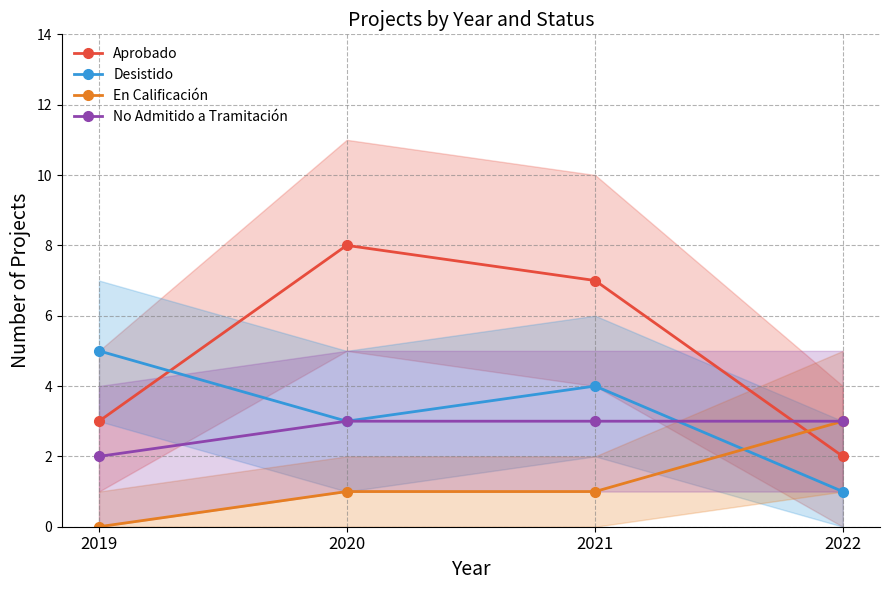

List the series in order of their peak value, lowest first.

En Calificación, No Admitido a Tramitación, Desistido, Aprobado